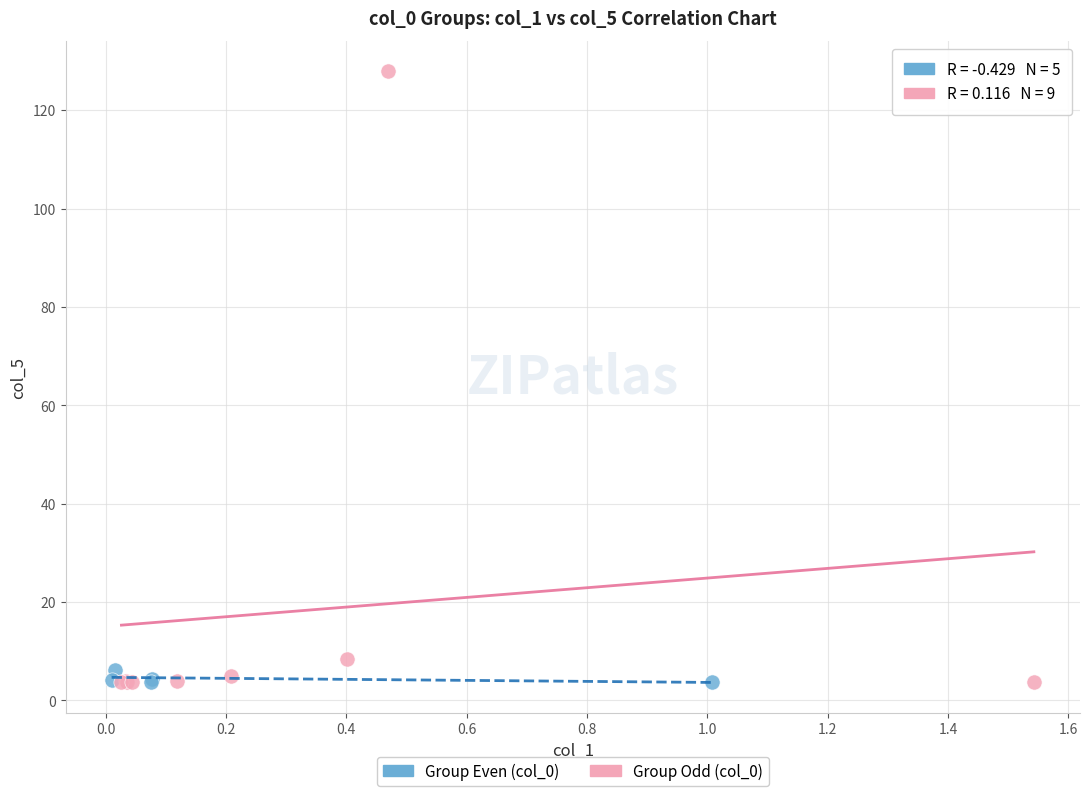

Which series has the widest spread of Y values?

Group Odd (col_0)